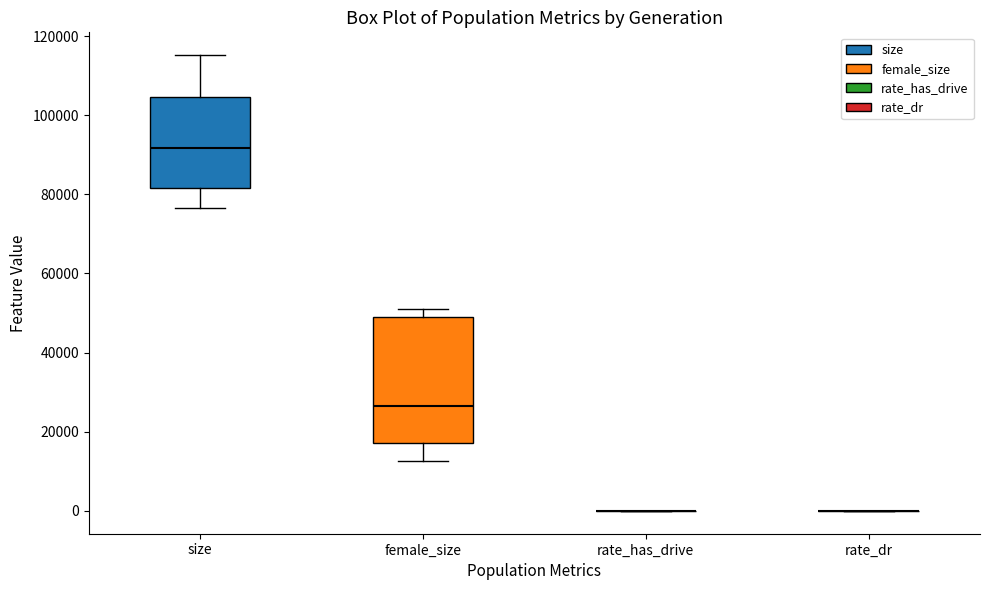

Reading left to right, transcribe this box plot: for each box, give where its median line is, the range the box spans, and where its two whiskers end, as read against the y-axis. The values are not printed on the chart, so give them approximately, as read against the axis.

size: median 92000, box 82000 to 104000, whiskers 76000 to 116000
female_size: median 26000, box 18000 to 50000, whiskers 12000 to 50000 (just above the box's upper edge)
rate_has_drive: box collapsed to a line at 0, whiskers 0 to 0
rate_dr: box collapsed to a line at 0, whiskers 0 to 0